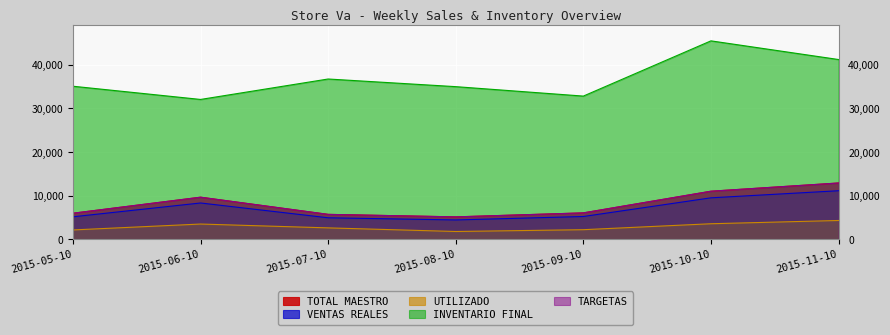

Reading left to right, list all the values displayed in this chart.

TOTAL MAESTRO: 5947.0	9625.0	5683.0	5109.0	6025.0	10997.0	12885.0
VENTAS REALES: 5126.8	8297.4	4899.1	4404.3	5193.9	9480.1	11107.6
UTILIZADO: 2108.7	3465.8	2582.8	1755.4	2167.1	3532.0	4282.5
INVENTARIO FINAL: 35088.8	32057.7	36748.5	34993.1	32826.0	45502.0	41219.5
TARGETAS: 5947.0	9625.0	5683.0	5109.0	6025.0	10997.0	12885.0